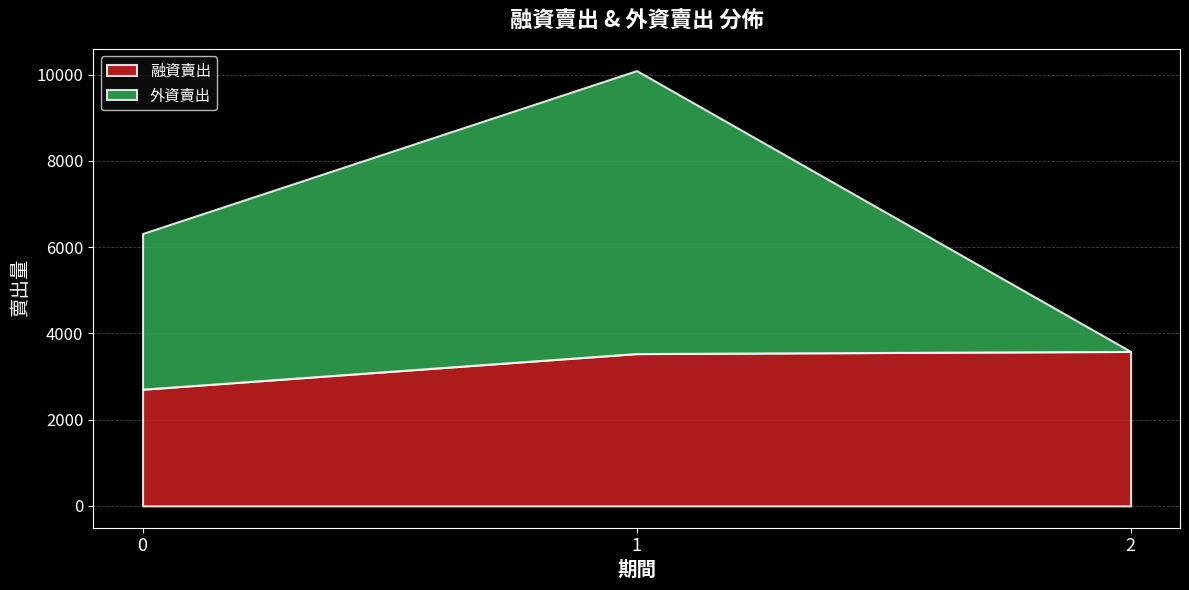

Which series has the largest total across all categories?

外資賣出